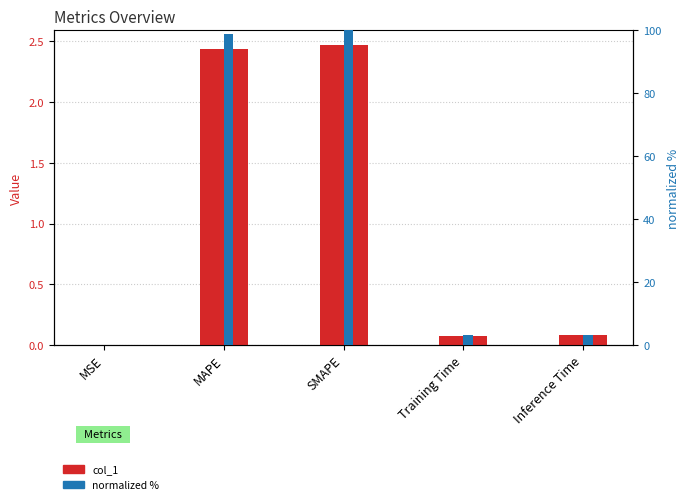

Which has a higher value, Inference Time or MAPE?

MAPE